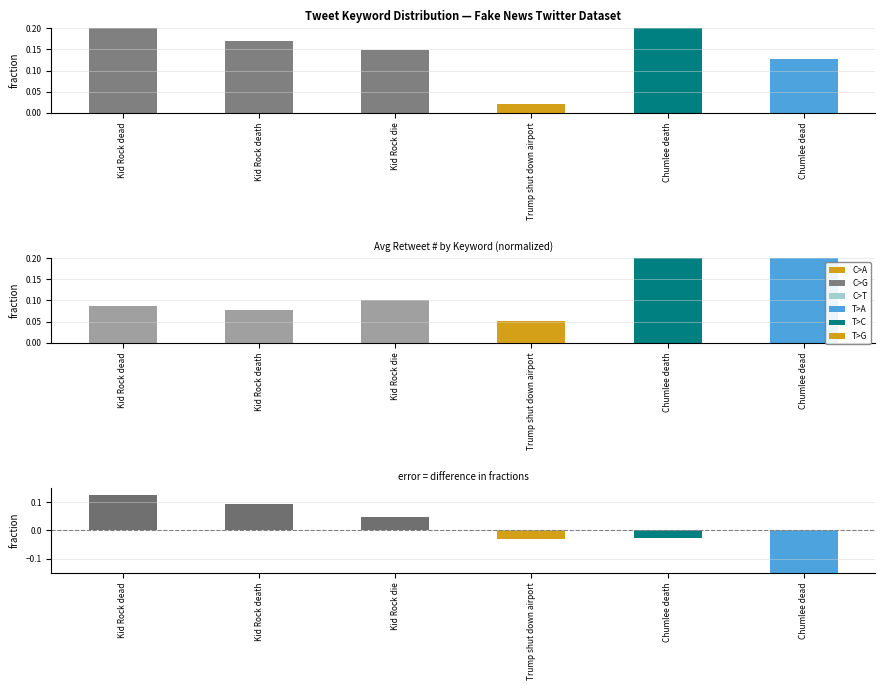

What is the label of the 2nd bar from the left?

Kid Rock death